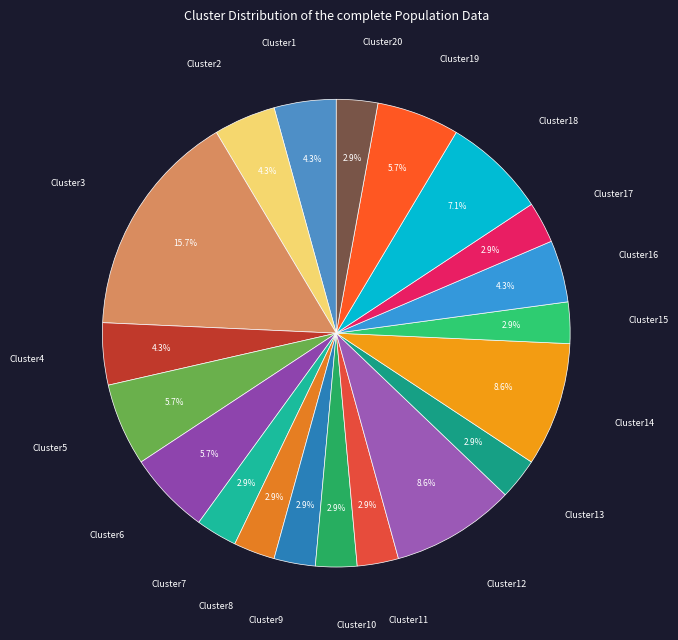

How much of the chart is everything except Cluster11?

97.1%